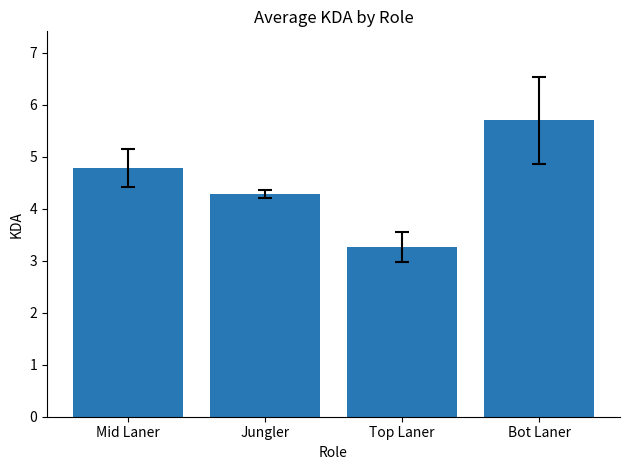

What is the difference between the maximum and minimum values?

2.4